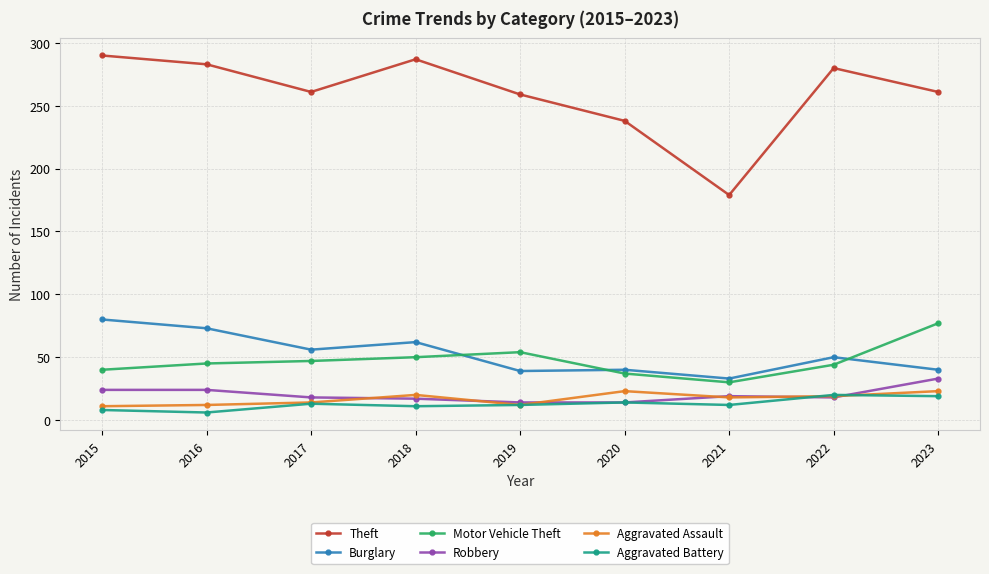

What is the value of the Aggravated Assault point at the 2nd from the left?

12